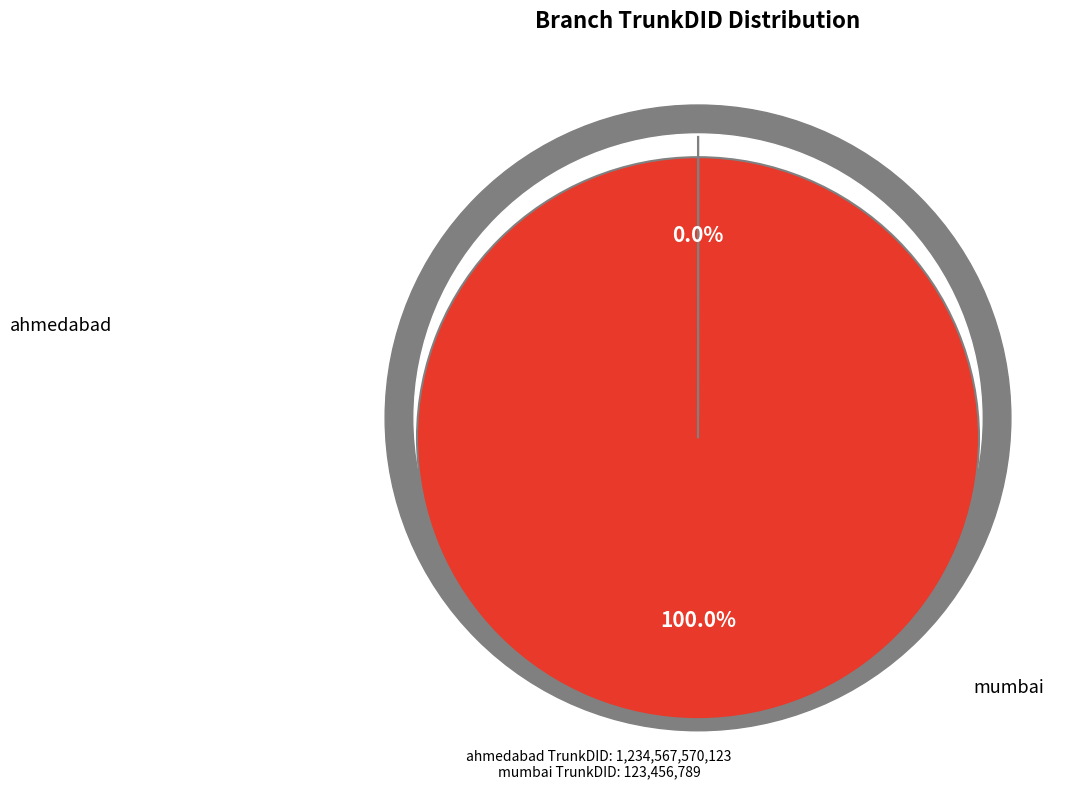

To the nearest percent, what is the difference between the largest and smallest slice percentages?

100%